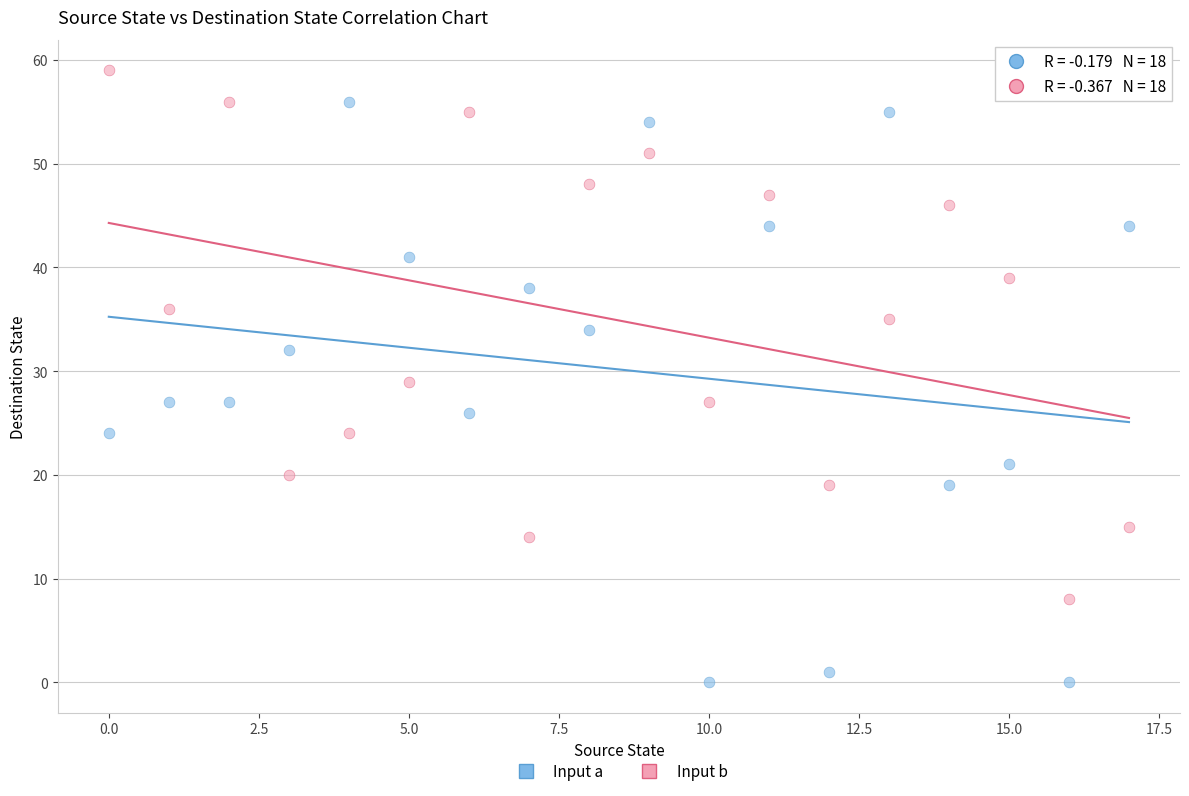

Across all data points, what is the range of Y values (max minus min)?

59